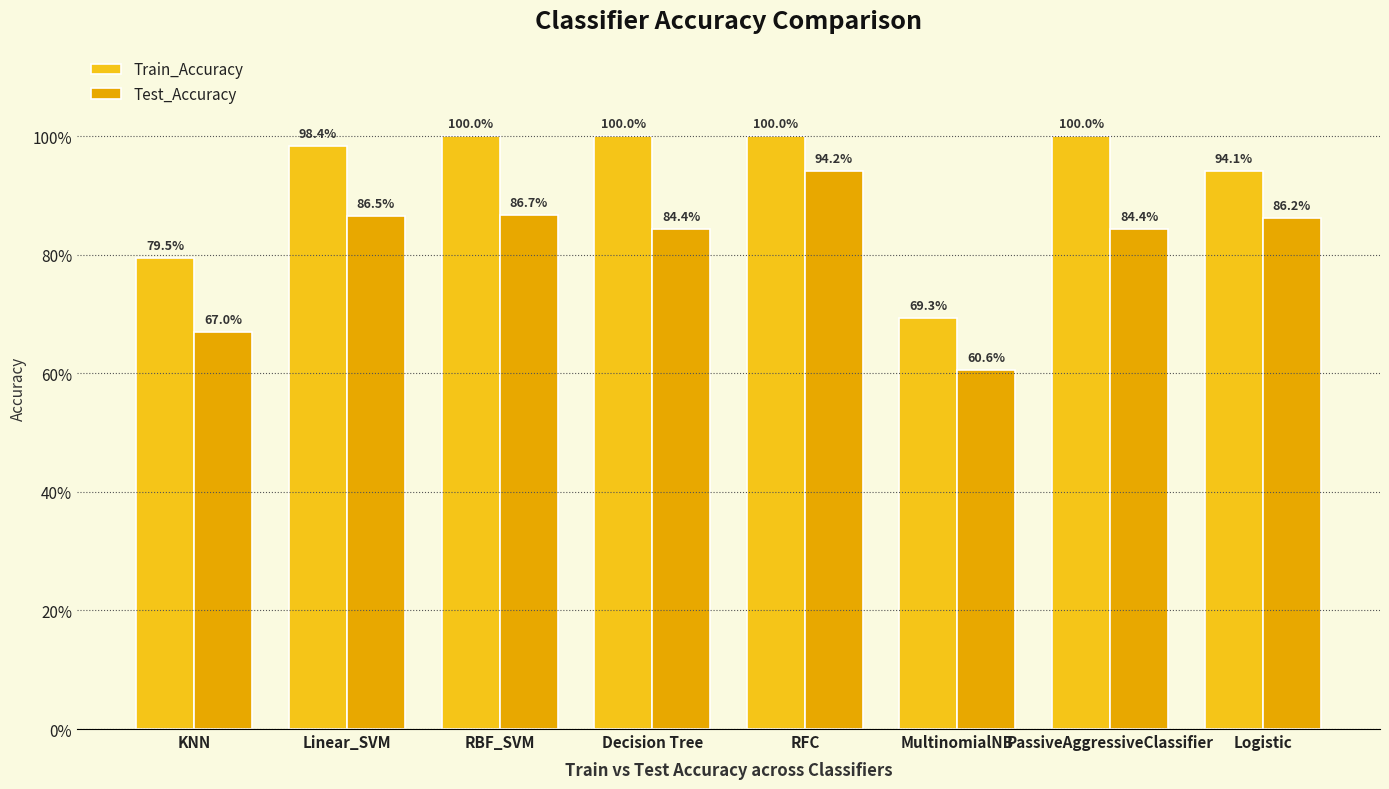

The value of Test_Accuracy at Logistic is 0.3. True or false?

False